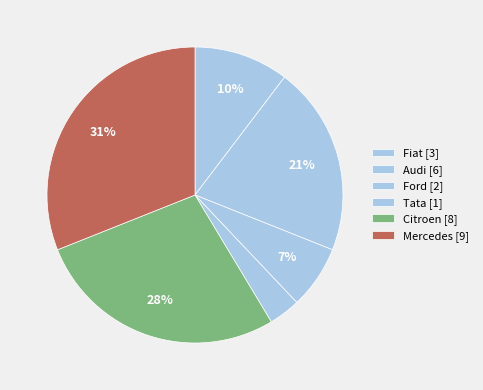

Does Citroen account for over 50% of the chart?

No